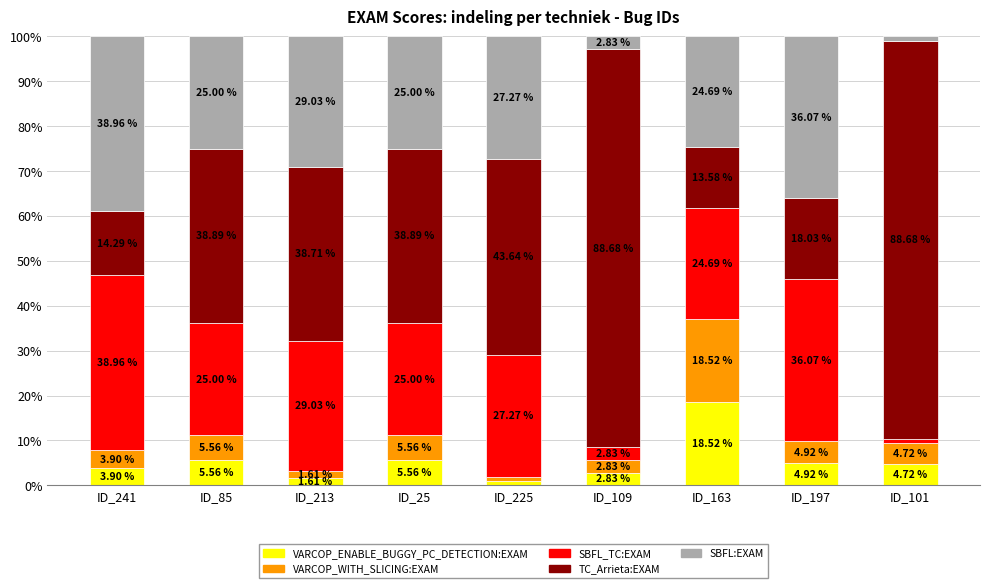

What is the total value across all series at ID_225?

100.0